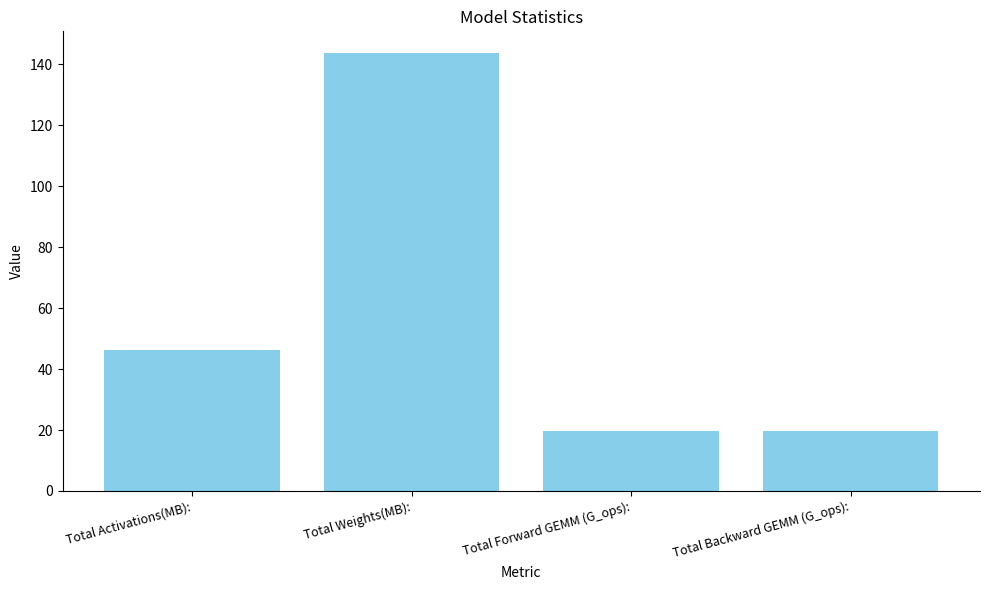

The chart shows a value of 11.6 at Total Backward GEMM (G_ops):. True or false?

False